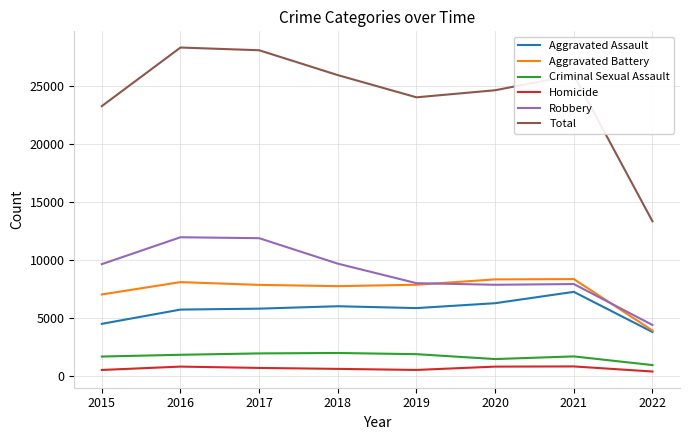

In Criminal Sexual Assault, how many points are lower than both neighbors (excluding endpoints)?

1